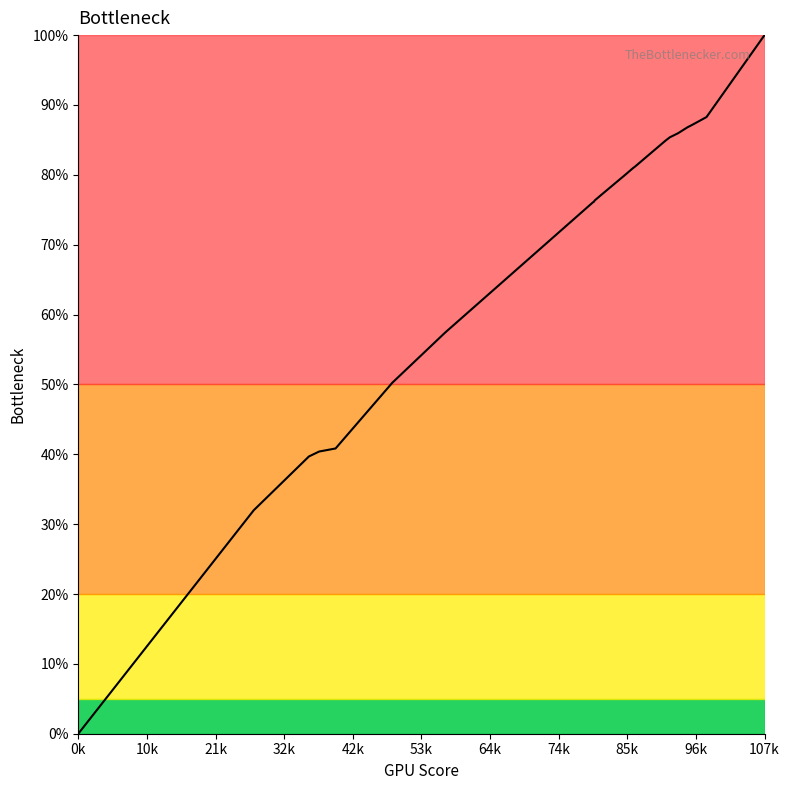

What is the difference between the maximum and minimum values?

100.0